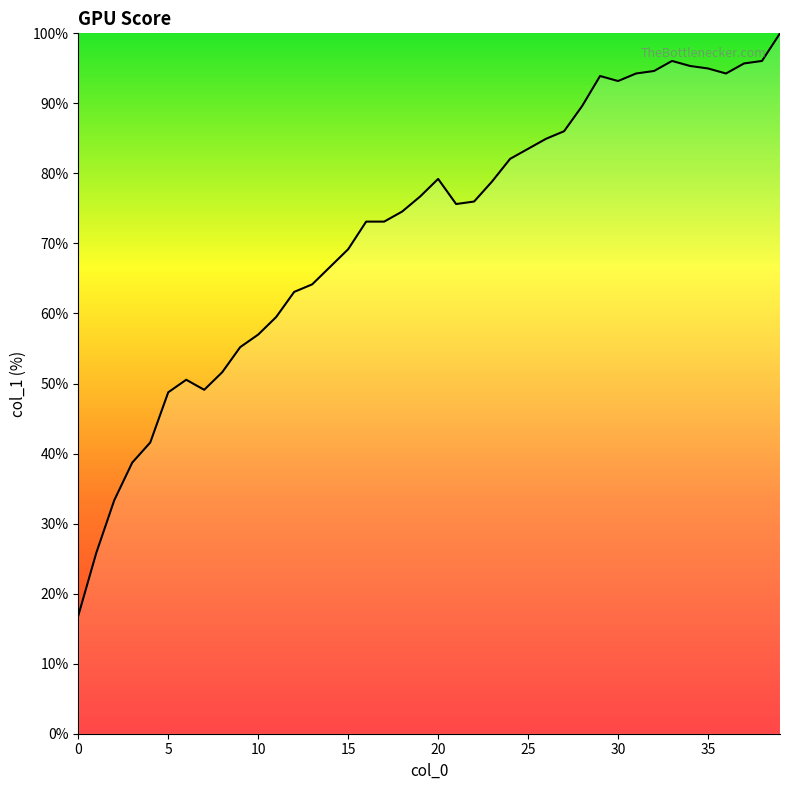

Is it true that the value at 25 is 39.8?

False